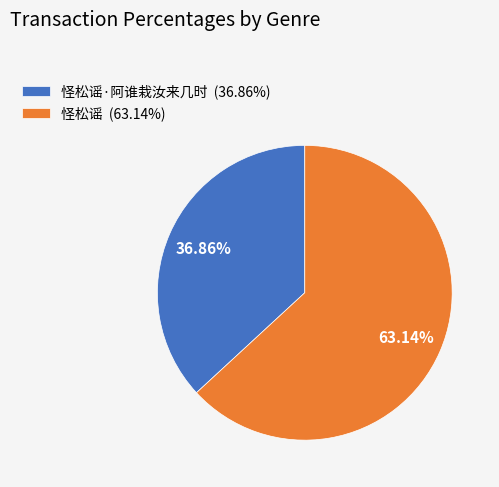

Combined, do 怪松谣 (63.14%) and 怪松谣·阿谁栽汝来几时 (36.86%) account for over 50%?

Yes